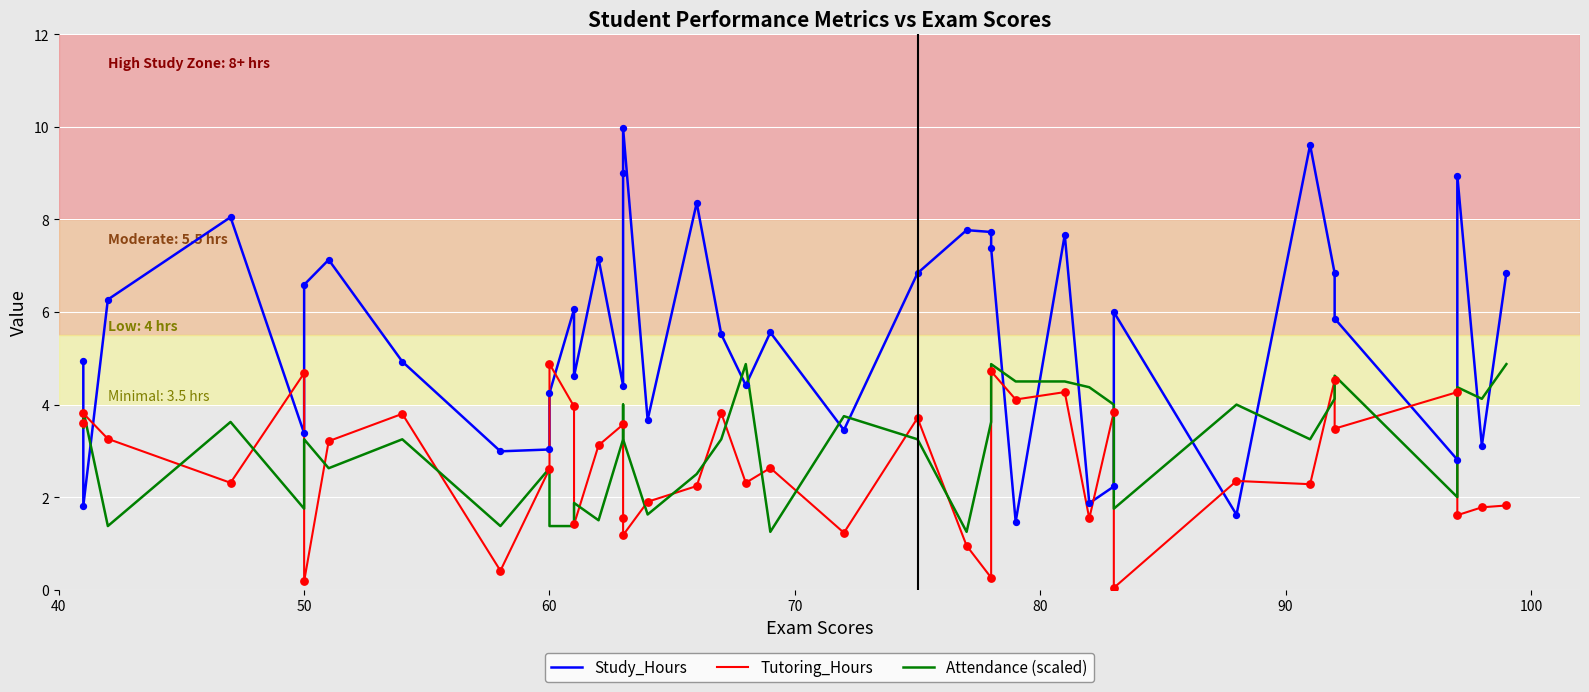

Which series has the widest spread of Y values?

Study_Hours